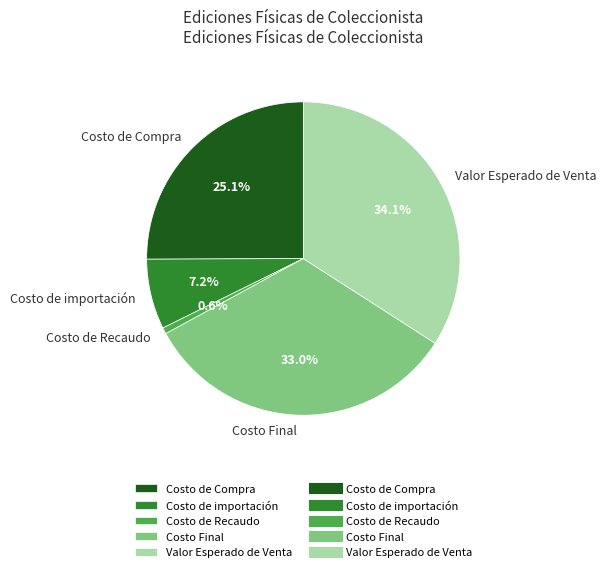

What percentage is NOT represented by Valor Esperado de Venta?

65.9%